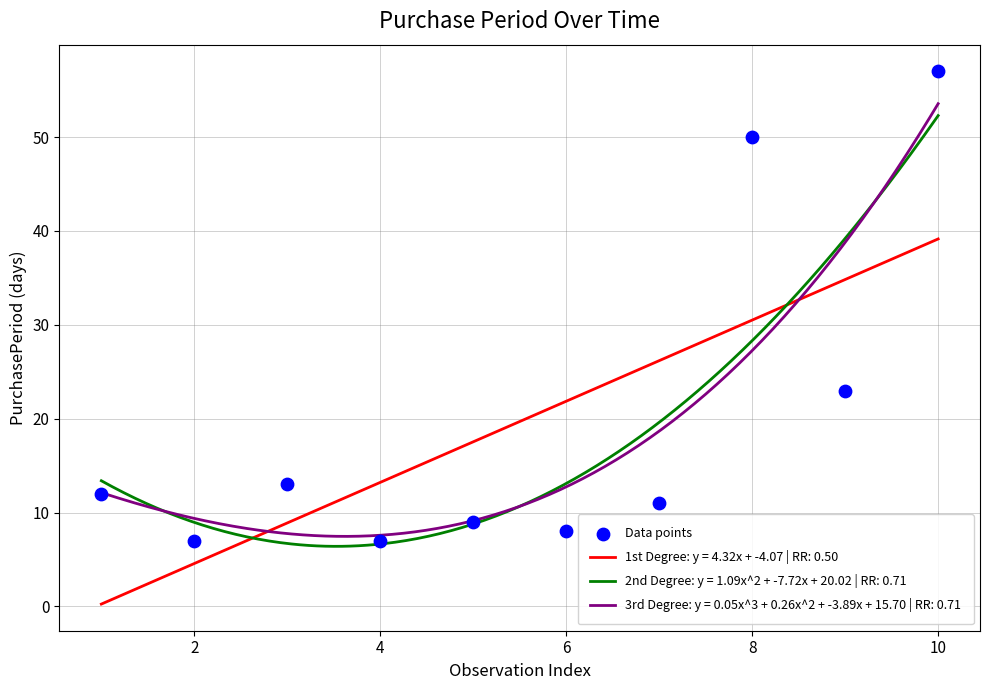

What is the maximum value for 1st Degree: y = 4.32x + -4.07 | RR: 0.50?

39.1